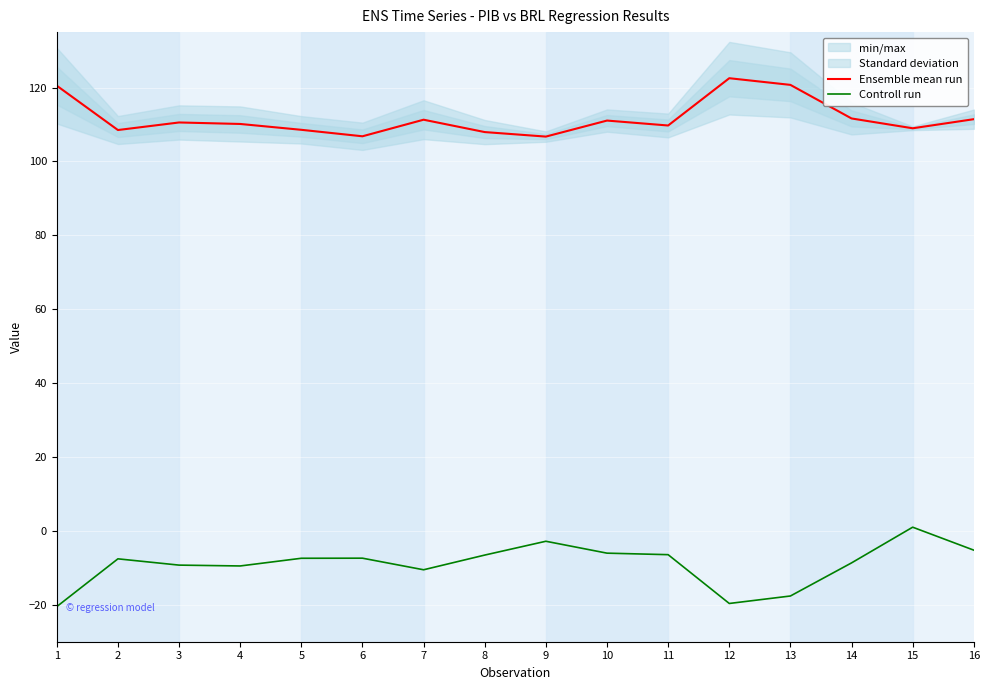

Which series has the largest total across all categories?

Ensemble mean run